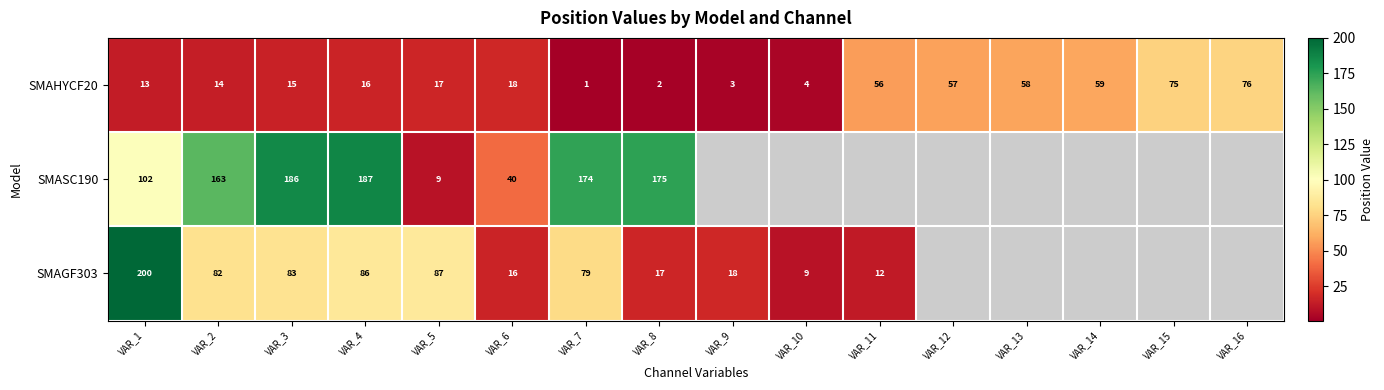

Which series changed the most between VAR_6 and VAR_7?

SMASC190